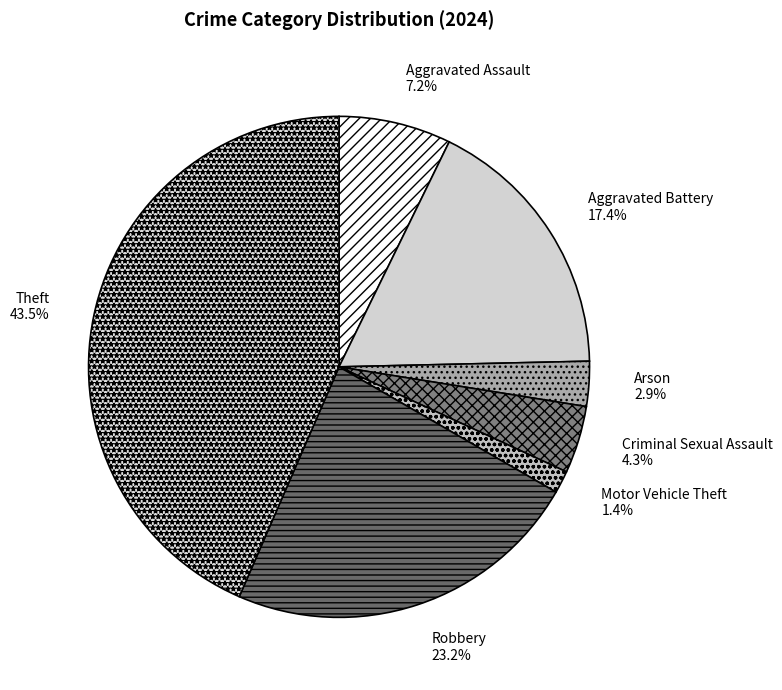

Is it true that Robbery is 18% of the pie?

False